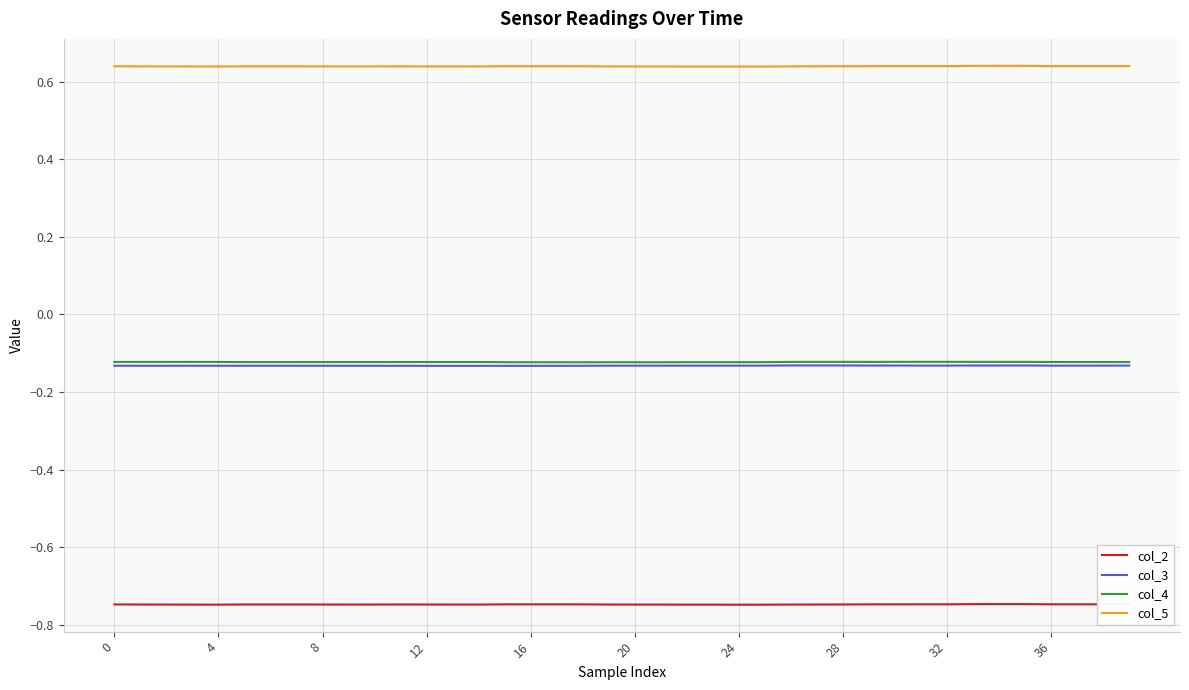

True or false: col_4 has more than 1 points higher than both neighbors.

True